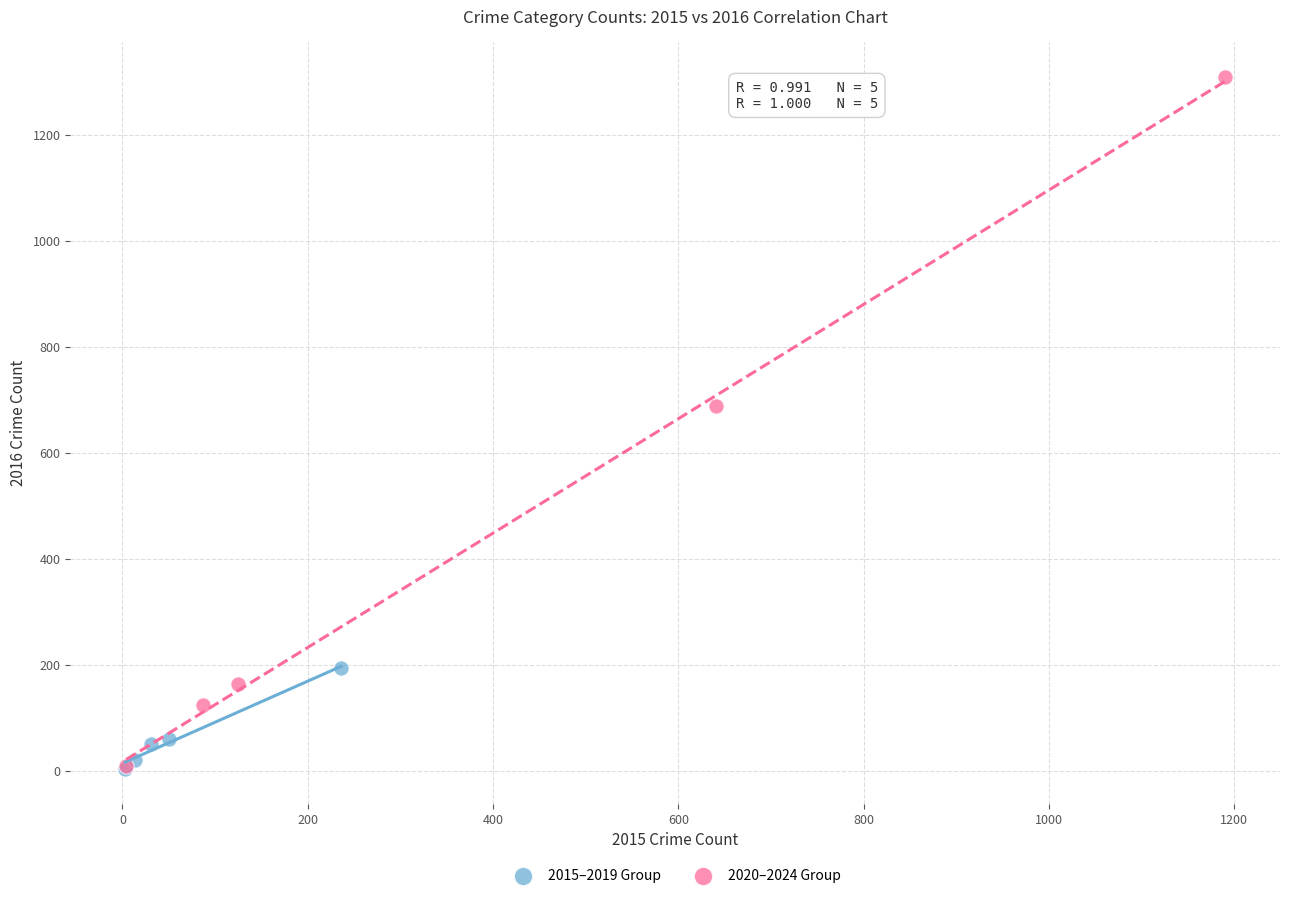

Which series reaches the maximum Y coordinate?

2020–2024 Group